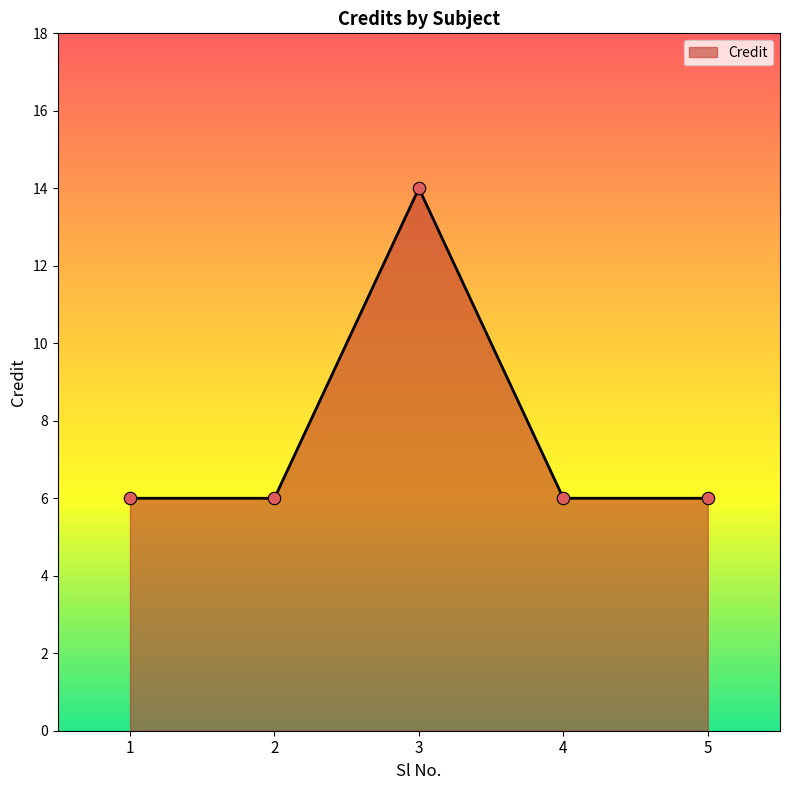

What is the change in value from 1 to 3?

+8